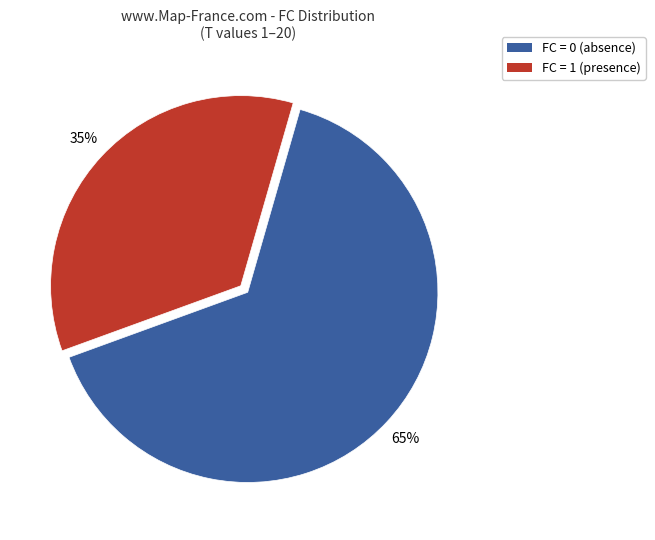

Do FC = 1 and FC = 0 together represent more than half of the pie?

Yes